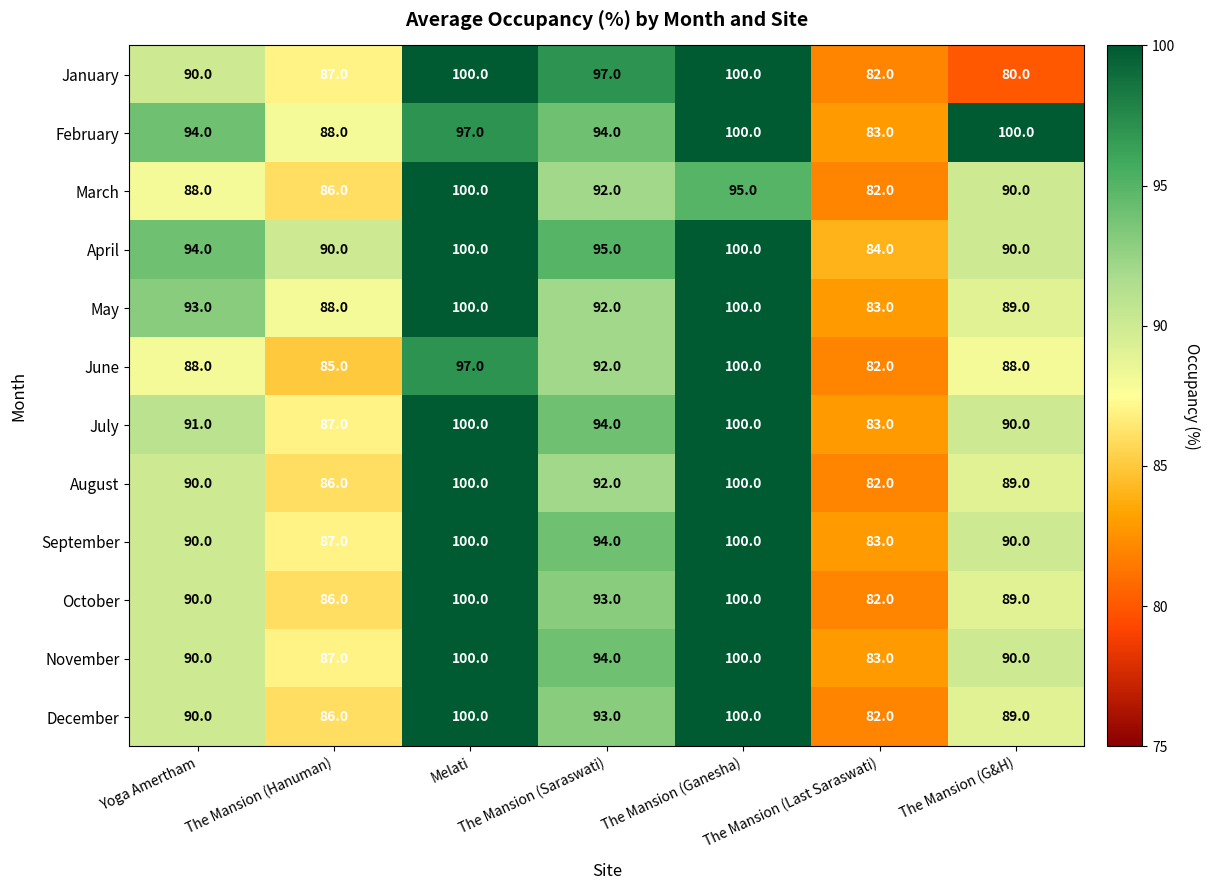

What is the average value of the May series?

92